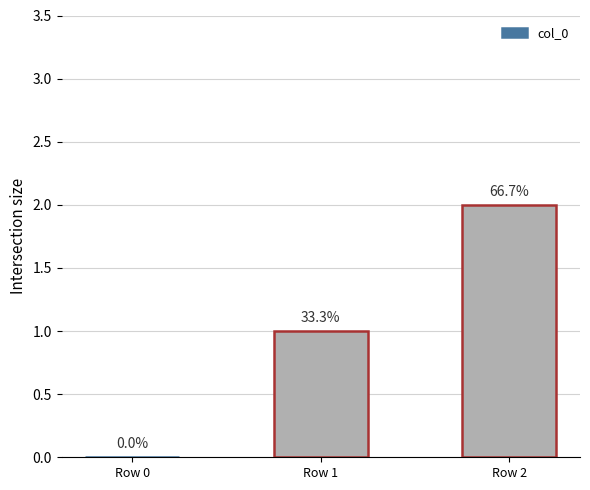

Reading right to left, list all the values displayed in this chart.

2	1	0